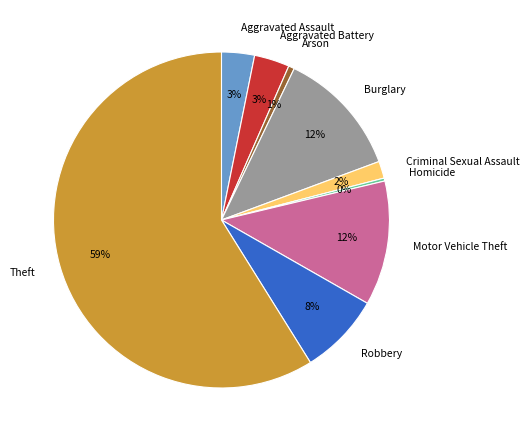

The Arson slice represents 1% of the pie. True or false?

True